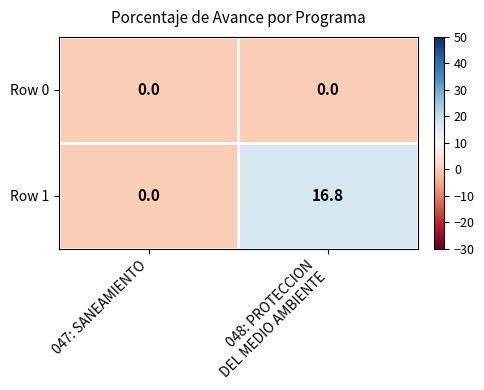

List the series in order of their peak value, highest first.

Row 1, Row 0